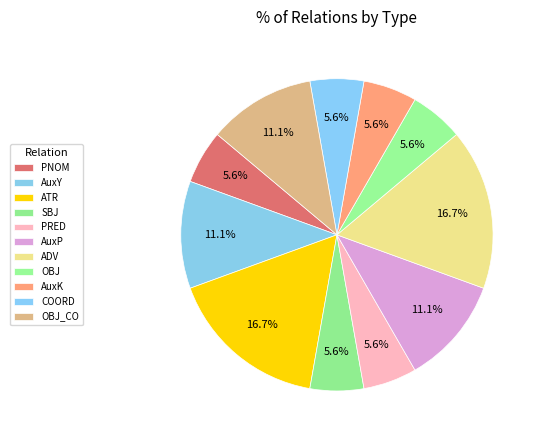

How many segments does this pie chart have?

11